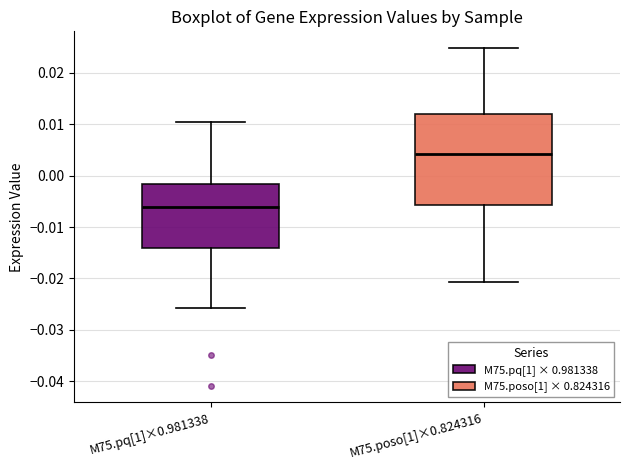

Reading left to right, read every box against the y-axis: the position of its median line, the range the box covers, and the ends of its whiskers. The values are not printed on the chart, so give them approximately, as read against the axis.

M75.pq[1]×0.981338: median -0.006, box -0.014 to -0.002, whiskers -0.026 to 0.010
M75.poso[1]×0.824316: median 0.004, box -0.006 to 0.012, whiskers -0.021 to 0.025